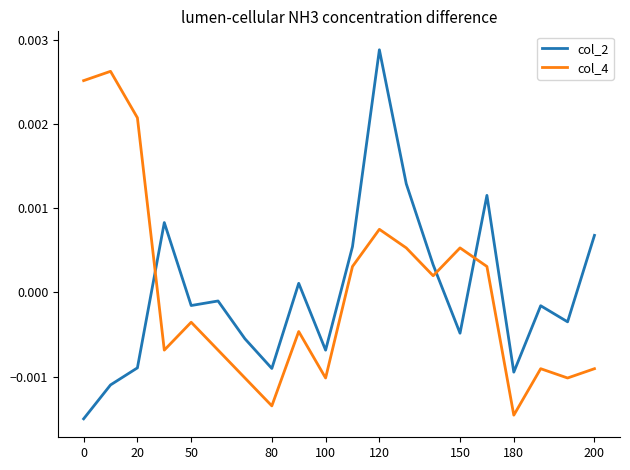

Which series has the widest spread of values?

col_2